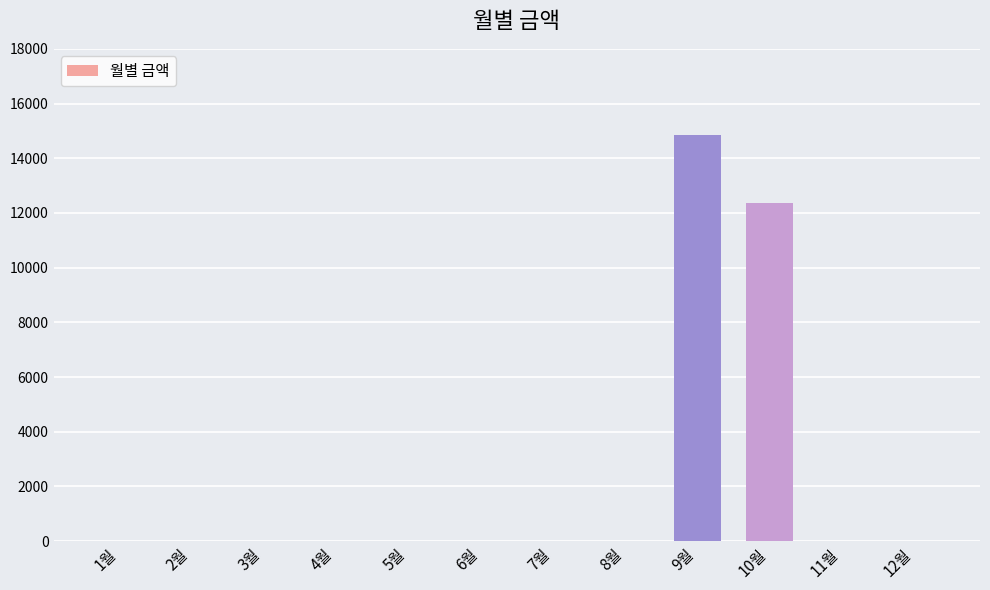

At which category does the chart reach its peak across all series?

9월